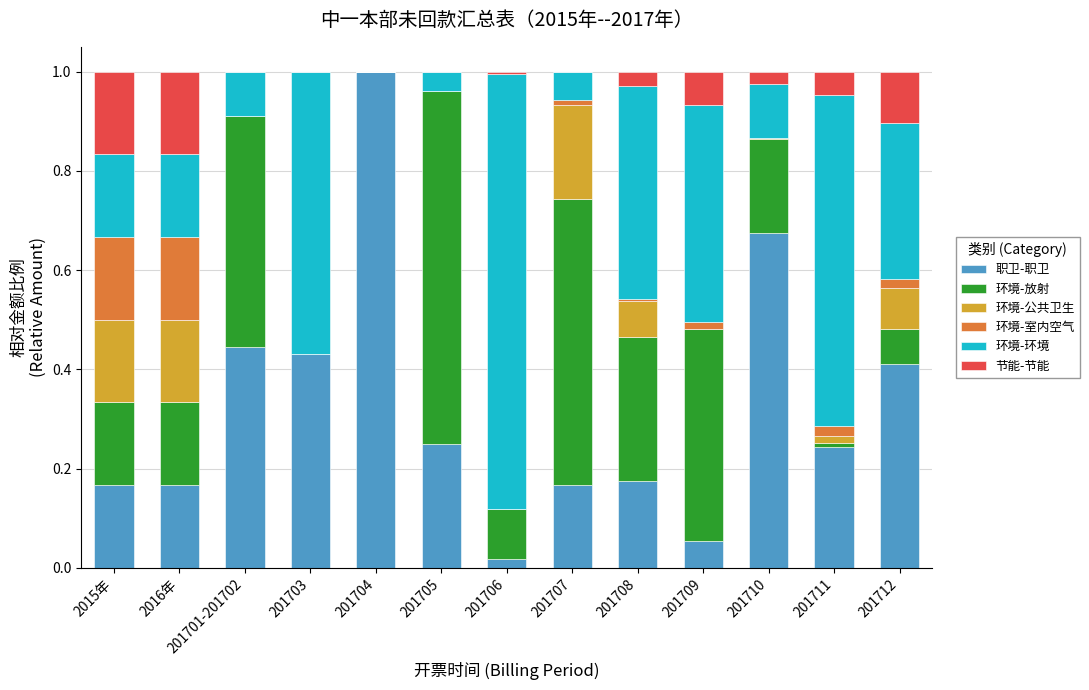

Which category has the highest value in the 职卫-职卫 series?

201704